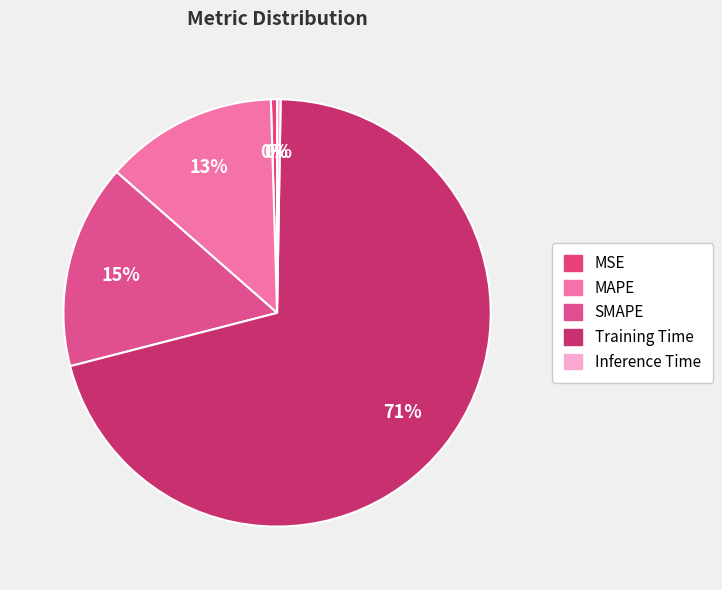

To the nearest percent, what portion does MAPE represent?

13%